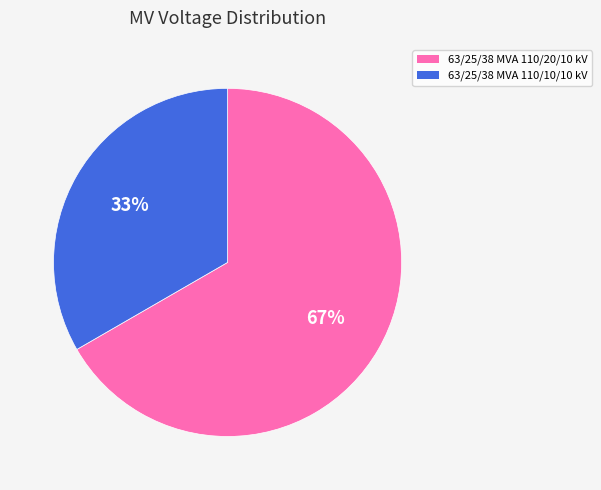

True or false: 63/25/38 MVA 110/10/10 kV accounts for 47% of the total.

False